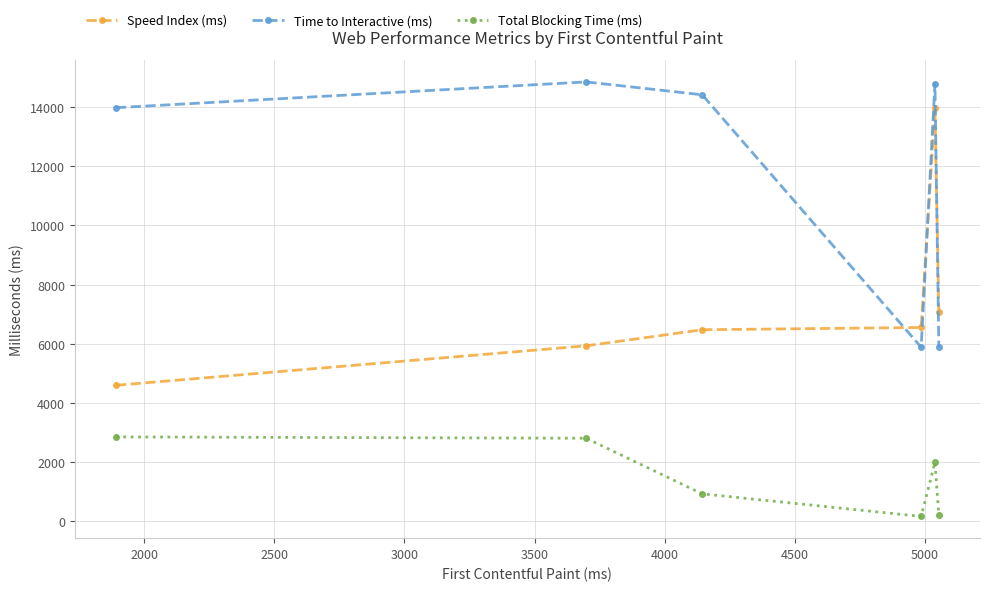

What is the minimum value shown in the chart?

165